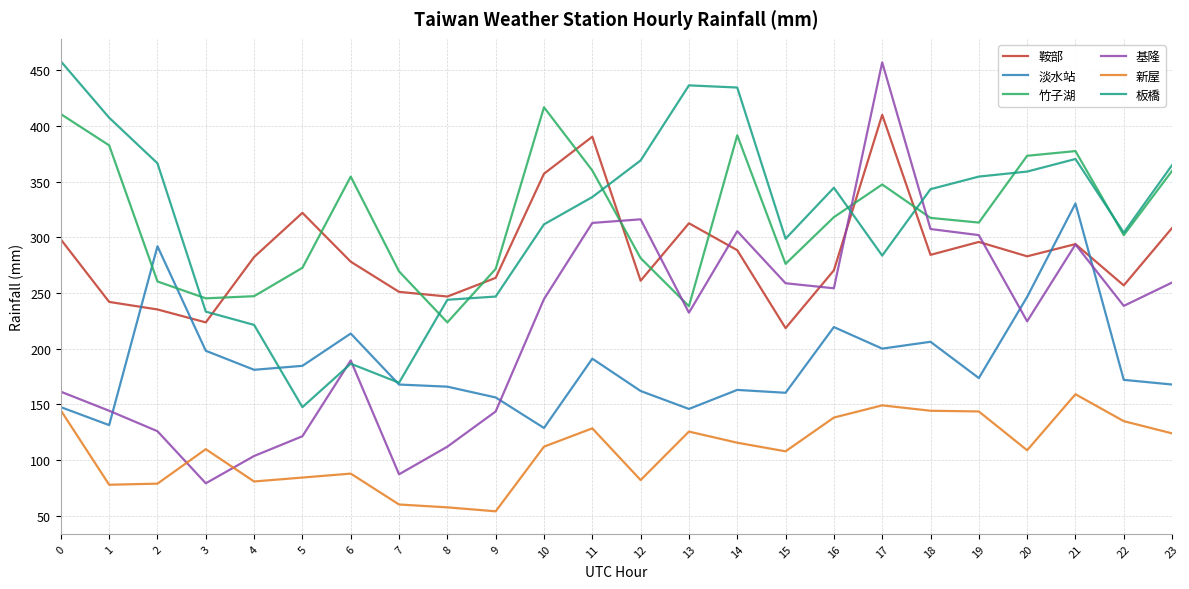

Which category has the highest value in the 基隆 series?

17